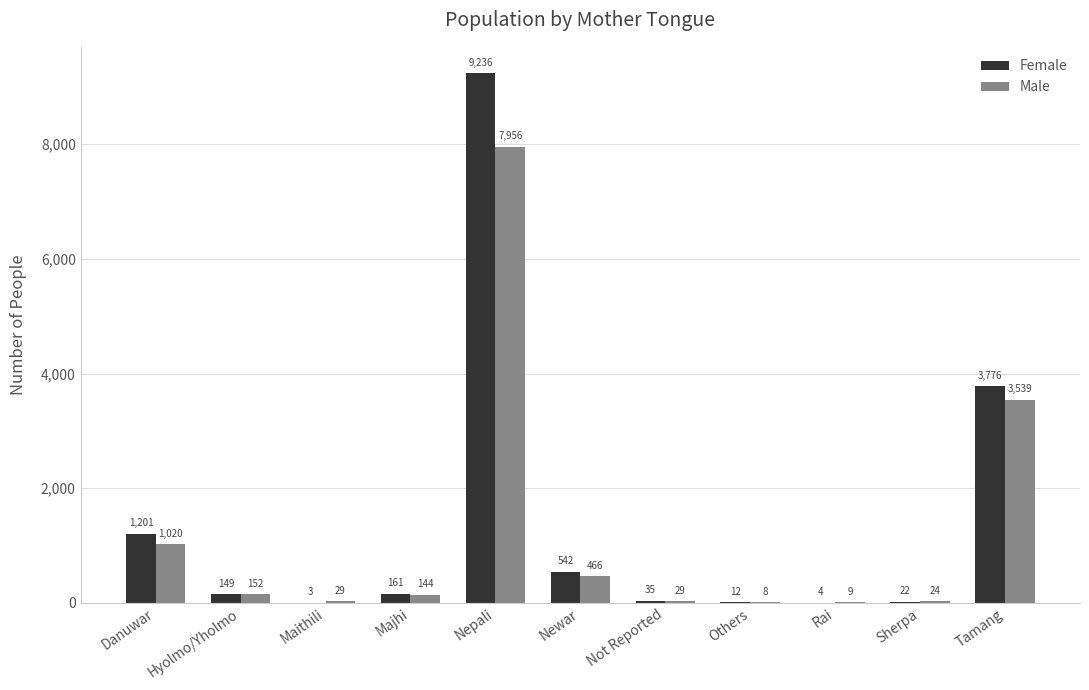

What is the highest value of the Female series?

9236